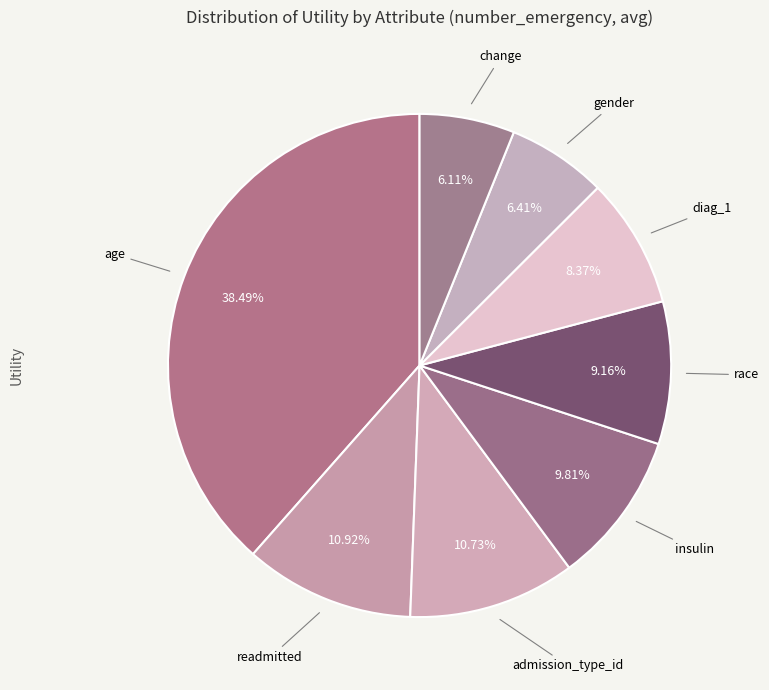

Which slice is the largest?

age